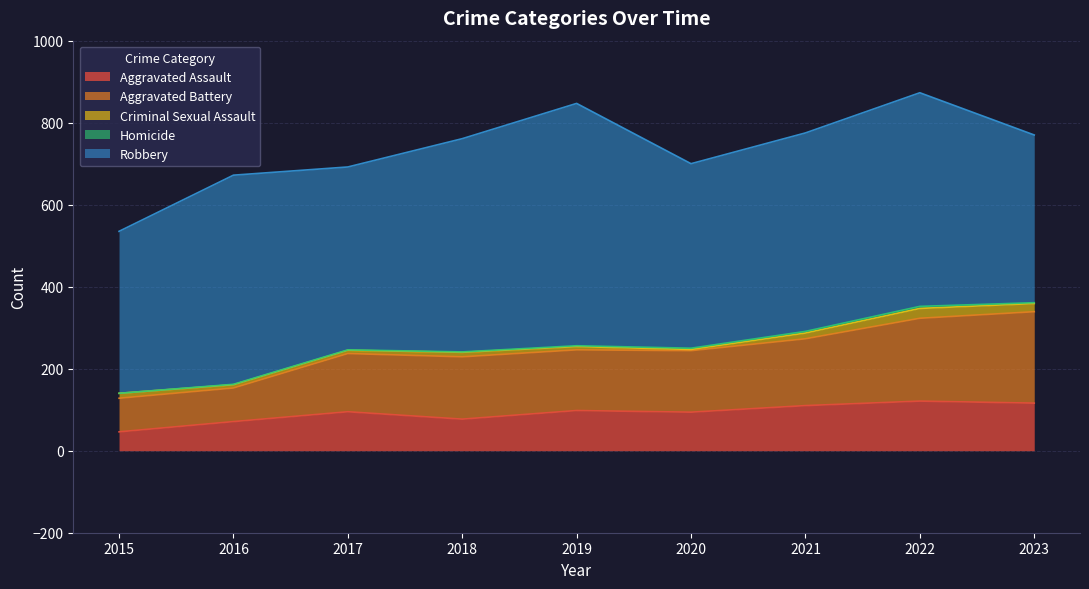

What is the total value across all series at 2021?

775